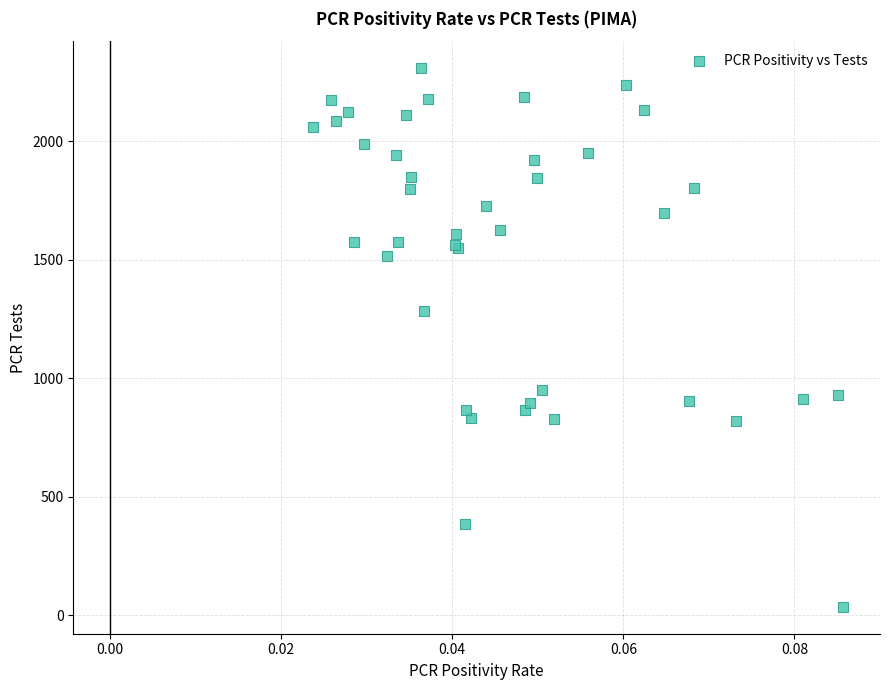

What Y value in the scatter plot is closest to 1171?

1282